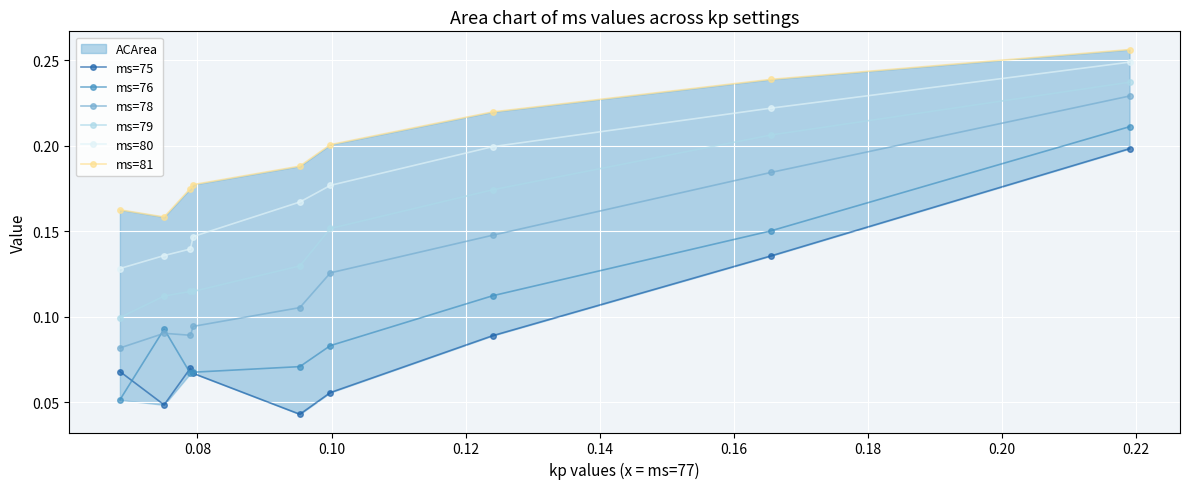

What are all the series names shown in the legend?

ms=75, ms=76, ms=78, ms=79, ms=80, ms=81